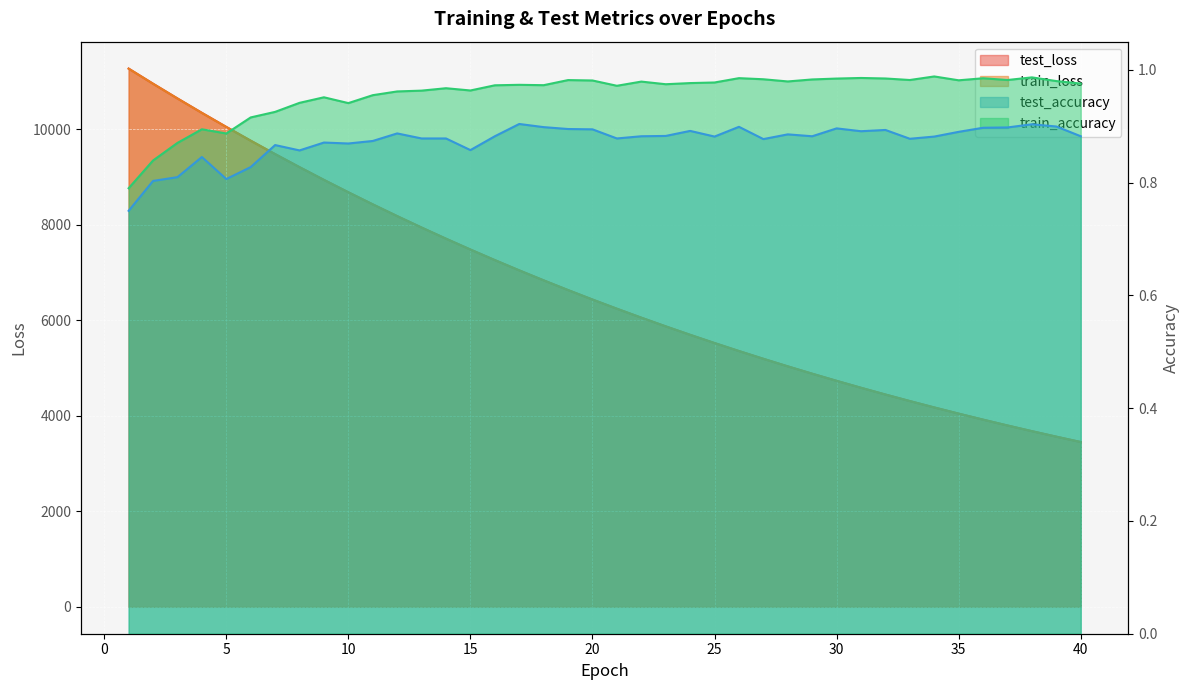

Reading right to left, transcribe all the data shown in this chart.

test_loss: 40=3449.6	39=3561.6	38=3676.9	37=3795.8	36=3918.0	35=4043.9	34=4173.4	33=4306.8	32=4443.8	31=4585.0	30=4730.2	29=4879.7	28=5033.4	27=5191.6	26=5354.1	25=5521.6	24=5693.6	23=5870.7	22=6052.5	21=6239.9	20=6432.2	19=6630.1	18=6833.6	17=7042.7	16=7257.6	15=7478.8	14=7705.7	13=7939.0	12=8178.5	11=8424.7	10=8677.7	9=8936.7	8=9203.4	7=9476.4	6=9757.4	5=10045.6	4=10339.8	3=10641.3	2=10949.7	1=11266.0
train_loss: 40=3449.1	39=3561.2	38=3676.5	37=3795.3	36=3917.5	35=4043.4	34=4172.9	33=4306.2	32=4443.3	31=4584.4	30=4729.6	29=4879.0	28=5032.7	27=5190.8	26=5353.5	25=5520.8	24=5692.9	23=5869.8	22=6051.8	21=6239.0	20=6431.4	19=6629.2	18=6832.7	17=7041.7	16=7256.6	15=7477.5	14=7704.5	13=7937.7	12=8177.2	11=8423.3	10=8676.1	9=8935.4	8=9201.7	7=9475.1	6=9755.8	5=10043.7	4=10338.2	3=10640.1	2=10948.7	1=11264.5
test_accuracy: 40=0.9	39=0.9	38=0.9	37=0.9	36=0.9	35=0.9	34=0.9	33=0.9	32=0.9	31=0.9	30=0.9	29=0.9	28=0.9	27=0.9	26=0.9	25=0.9	24=0.9	23=0.9	22=0.9	21=0.9	20=0.9	19=0.9	18=0.9	17=0.9	16=0.9	15=0.9	14=0.9	13=0.9	12=0.9	11=0.9	10=0.9	9=0.9	8=0.9	7=0.9	6=0.8	5=0.8	4=0.8	3=0.8	2=0.8	1=0.8
train_accuracy: 40=1.0	39=1.0	38=1.0	37=1.0	36=1.0	35=1.0	34=1.0	33=1.0	32=1.0	31=1.0	30=1.0	29=1.0	28=1.0	27=1.0	26=1.0	25=1.0	24=1.0	23=1.0	22=1.0	21=1.0	20=1.0	19=1.0	18=1.0	17=1.0	16=1.0	15=1.0	14=1.0	13=1.0	12=1.0	11=1.0	10=0.9	9=1.0	8=0.9	7=0.9	6=0.9	5=0.9	4=0.9	3=0.9	2=0.8	1=0.8